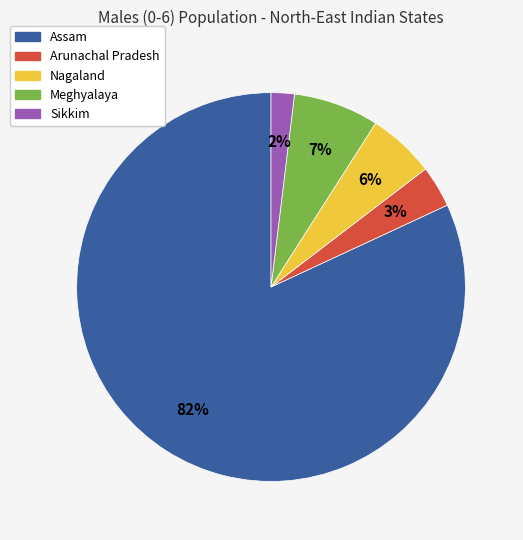

Count the number of slices in the pie.

5